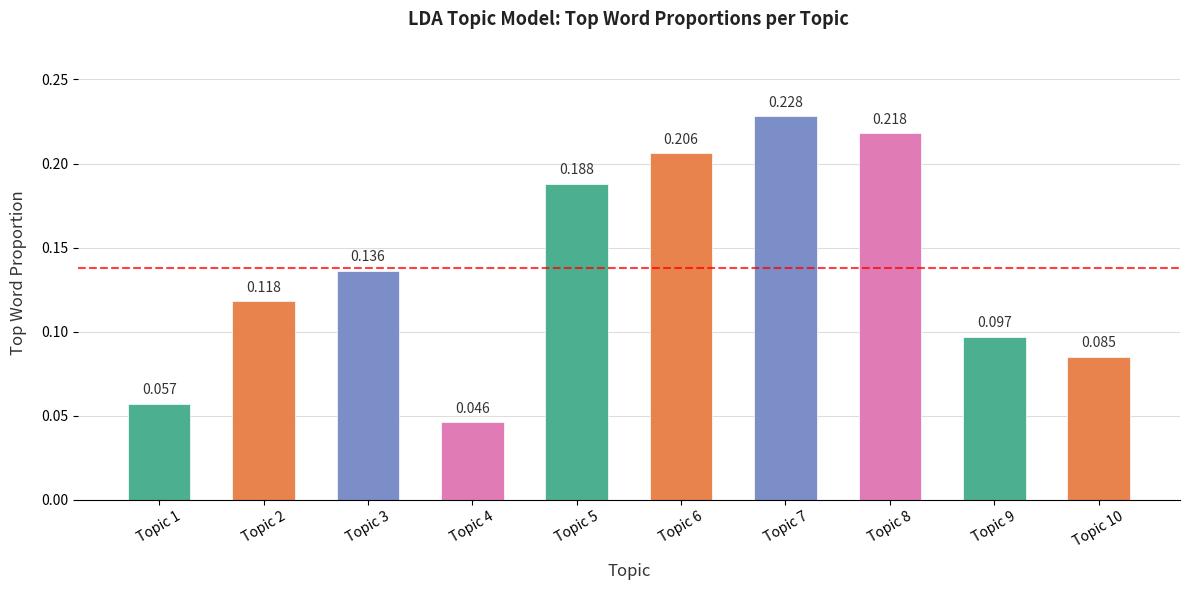

What is the value of the 10th bar from the left?

0.1